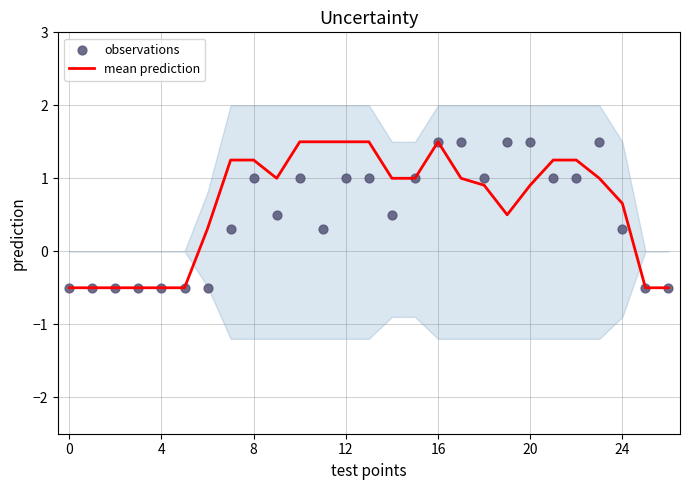

At which category is the sum across all series the highest?

16